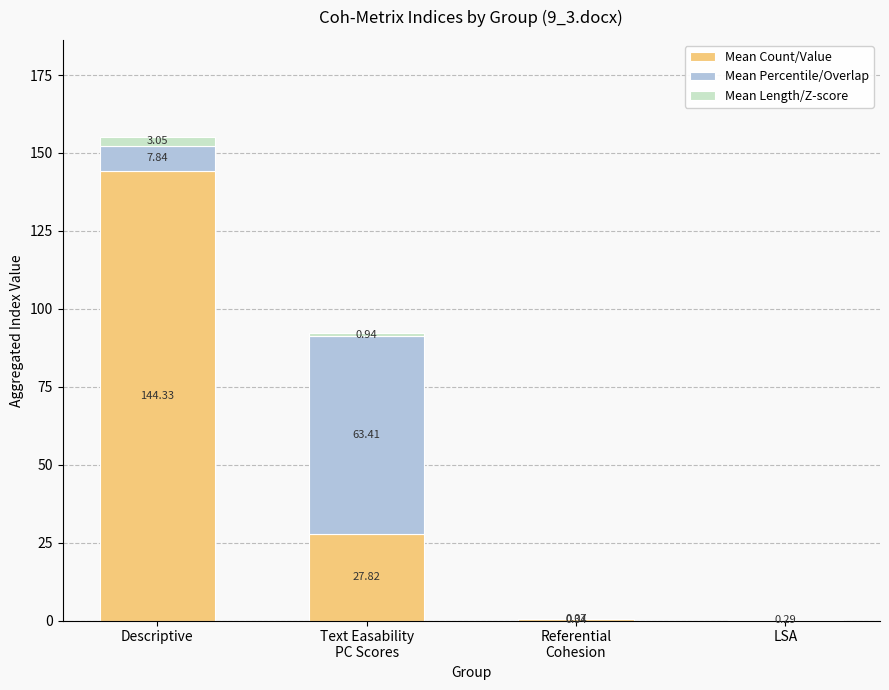

Read the Mean Count/Value value at Descriptive.

144.3